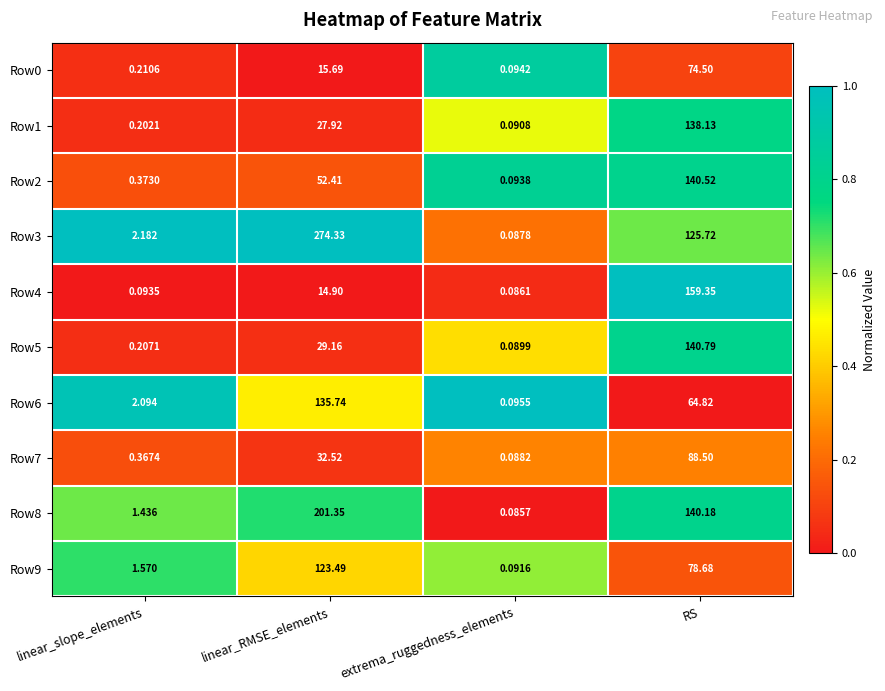

At which label does Row7 reach its peak?

RS